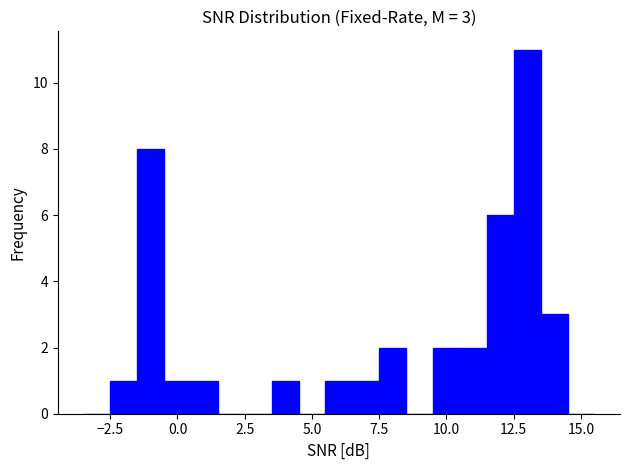

Read against the x-axis, roughly where is the centre of the tallest bar?

13.0